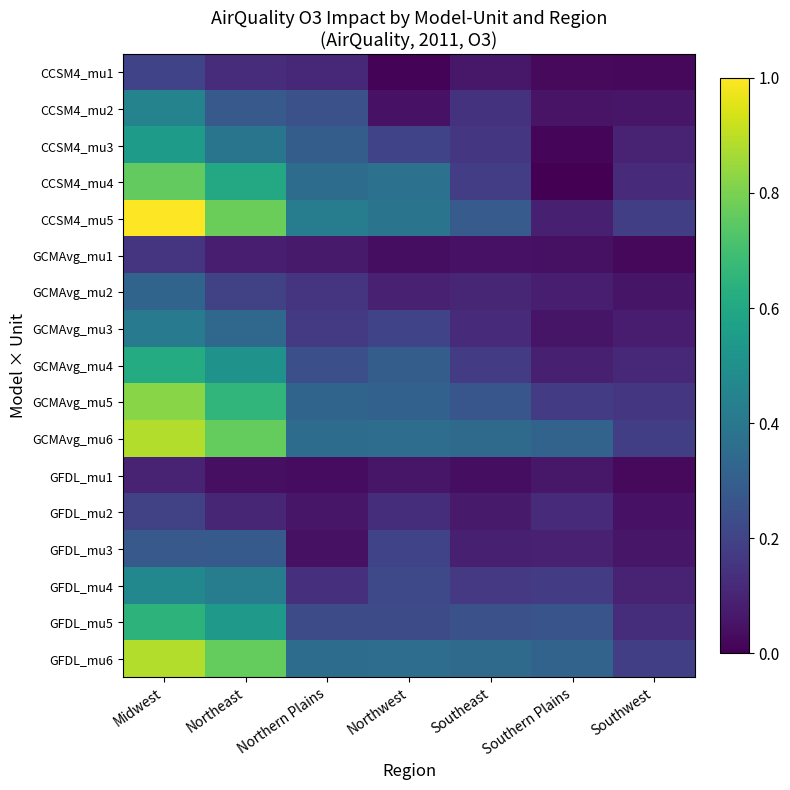

Between Midwest and Northeast, which series saw the biggest shift?

CCSM4_mu5